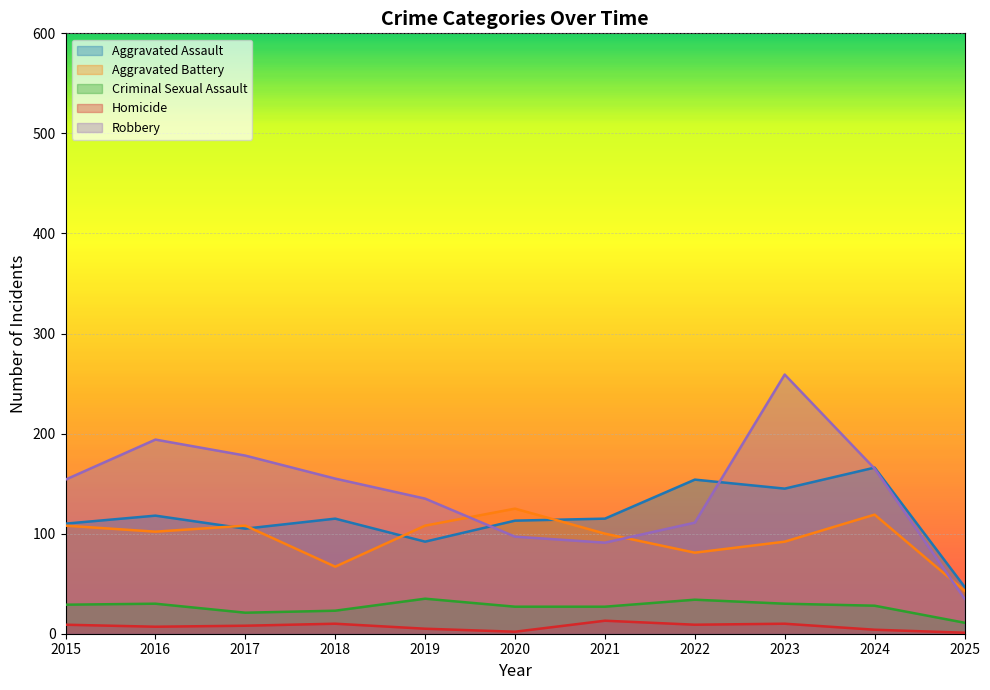

Reading left to right, list all the values displayed in this chart.

Aggravated Assault: 2015=110	2016=118	2017=105	2018=115	2019=92	2020=113	2021=115	2022=154	2023=145	2024=166	2025=47
Aggravated Battery: 2015=108	2016=102	2017=108	2018=67	2019=108	2020=125	2021=100	2022=81	2023=92	2024=119	2025=43
Criminal Sexual Assault: 2015=29	2016=30	2017=21	2018=23	2019=35	2020=27	2021=27	2022=34	2023=30	2024=28	2025=11
Homicide: 2015=9	2016=7	2017=8	2018=10	2019=5	2020=2	2021=13	2022=9	2023=10	2024=4	2025=1
Robbery: 2015=154	2016=194	2017=178	2018=155	2019=135	2020=97	2021=91	2022=111	2023=259	2024=165	2025=35